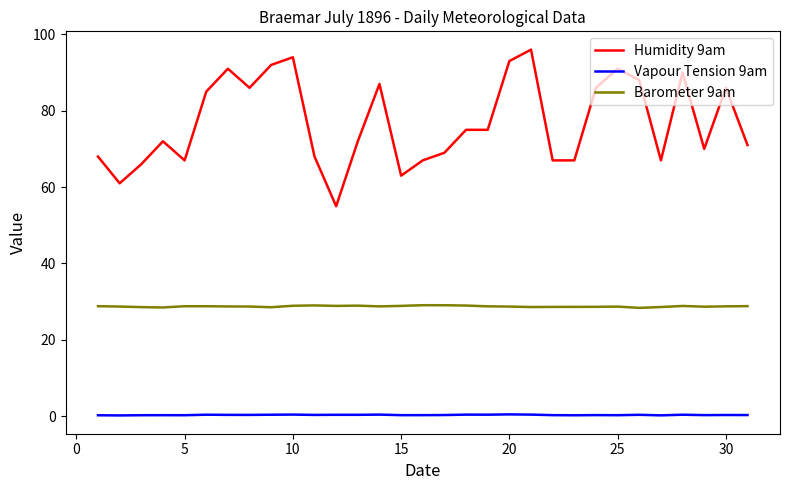

What is the maximum value shown in the chart?

96.0